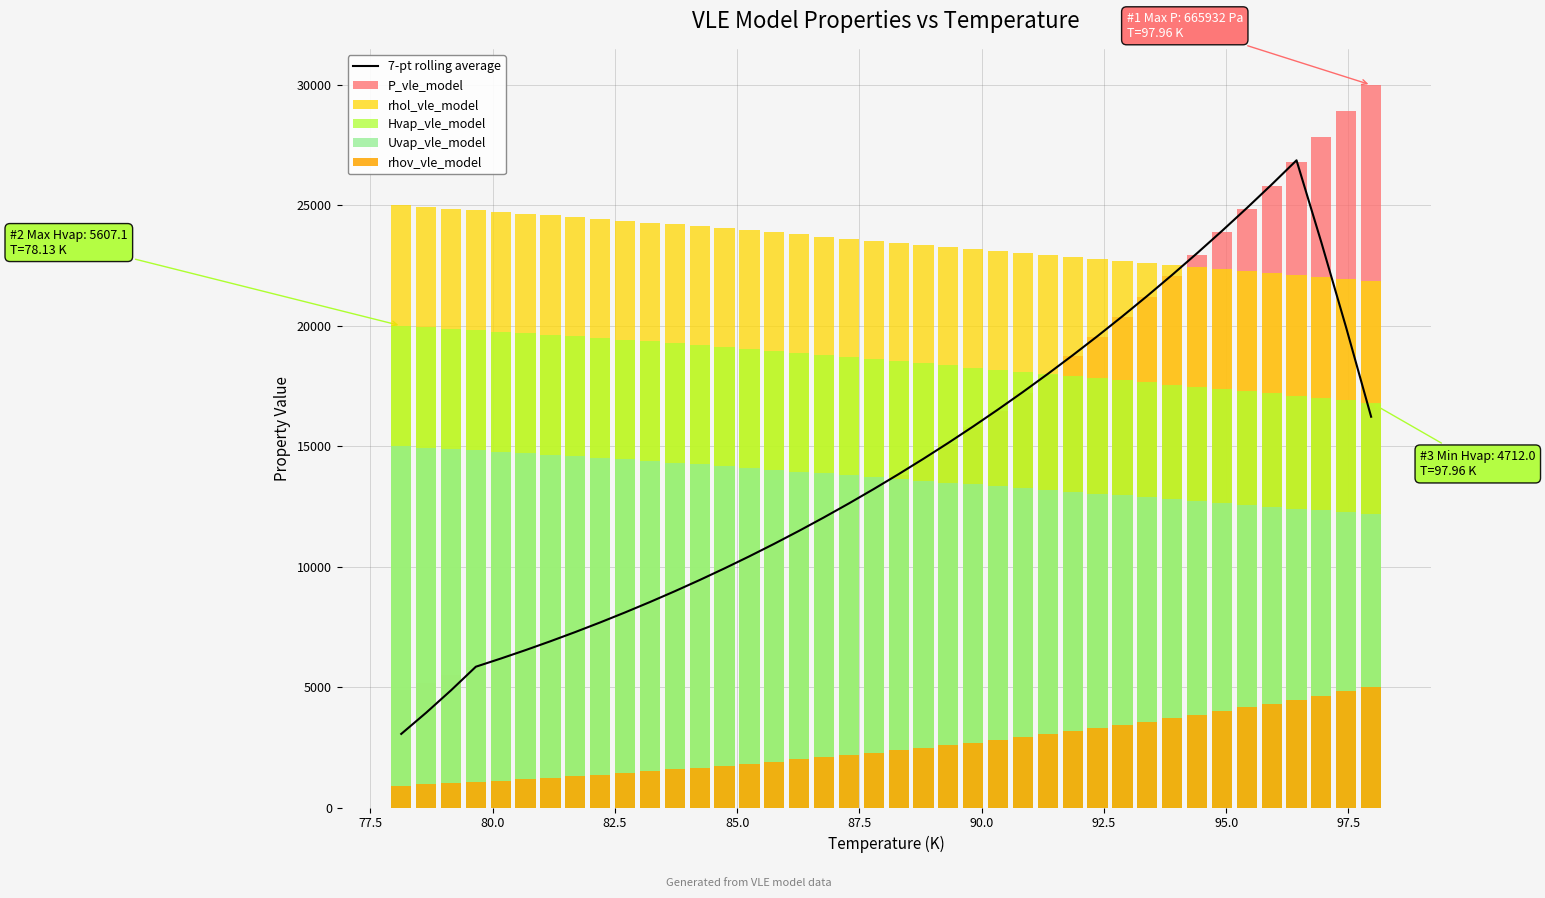

What are all the series names shown in the legend?

7-pt rolling average, P_vle_model, rhol_vle_model, Hvap_vle_model, Uvap_vle_model, rhov_vle_model